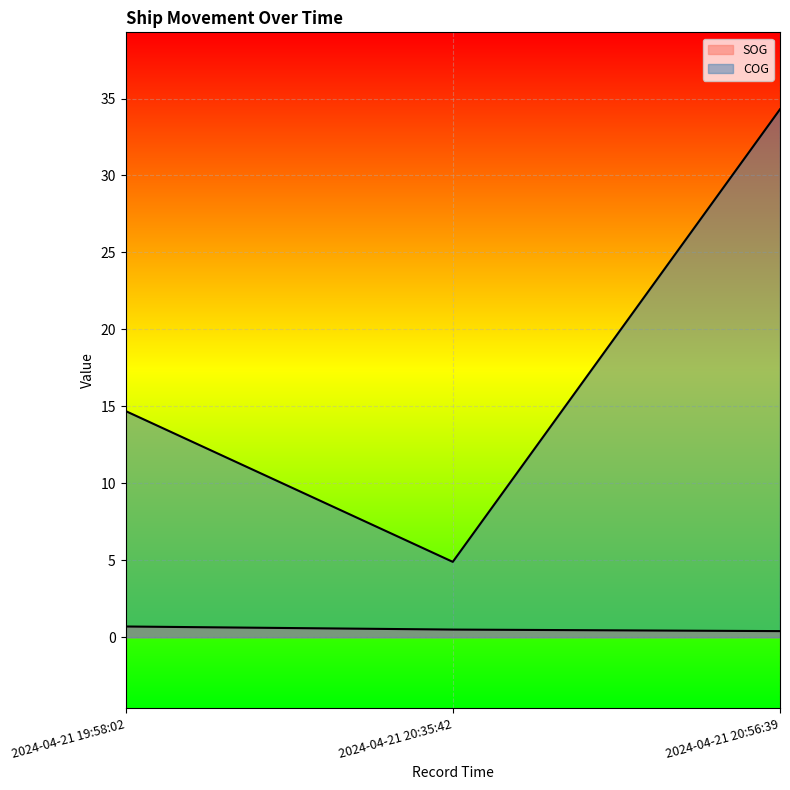

Rank the series by their maximum value, from lowest to highest.

SOG, COG